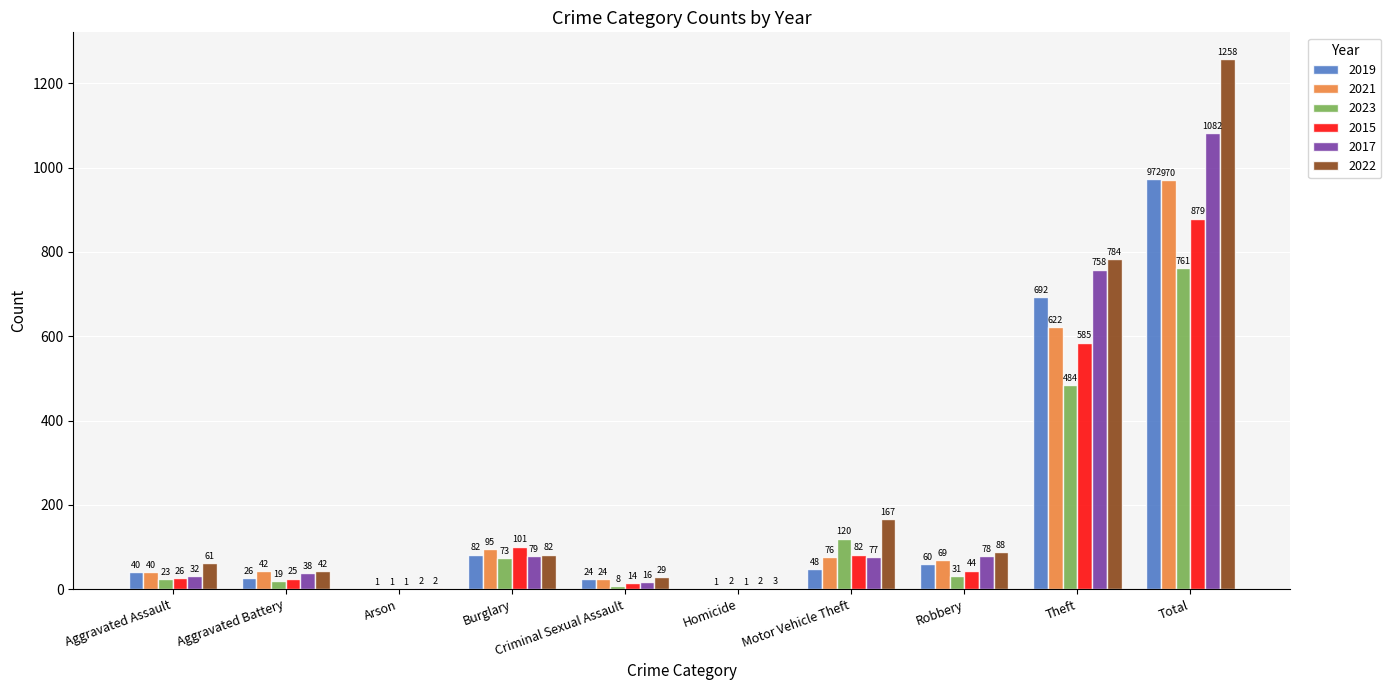

At which category is the sum across all series the highest?

Total